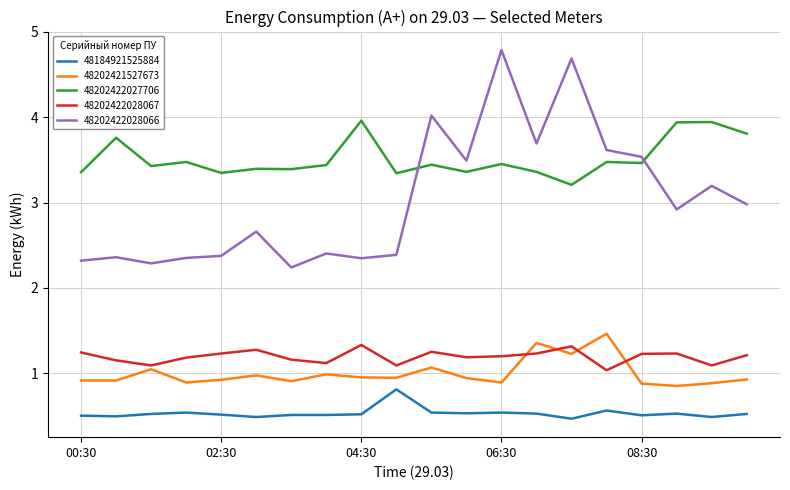

Does the chart have visible grid lines?

Yes